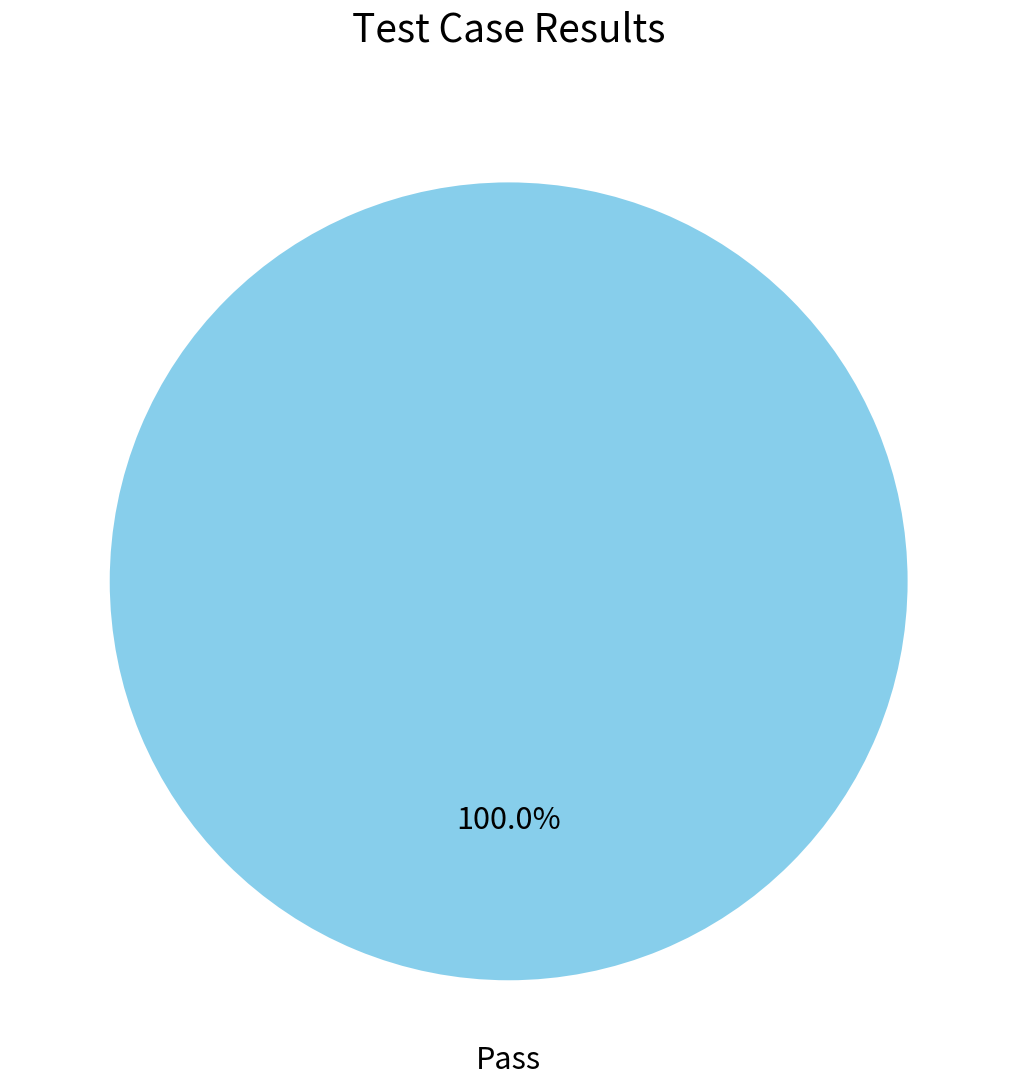

What percentage is the Pass slice, to the nearest percent?

100%